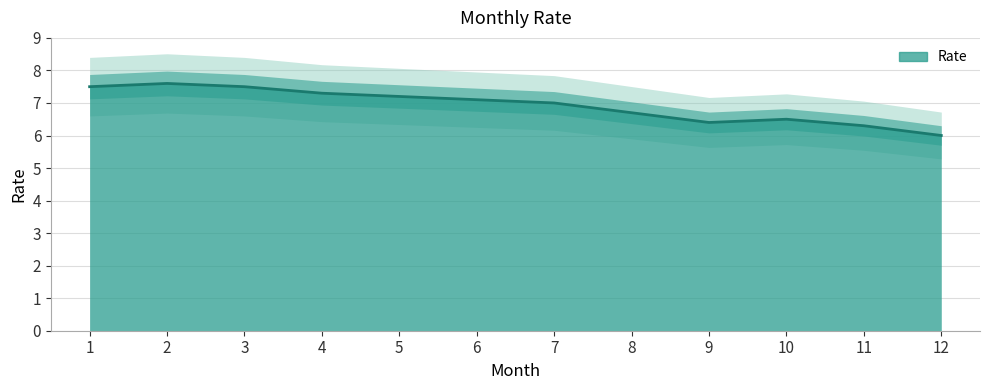

List the labels in order of value, smallest first.

12, 11, 9, 10, 8, 7, 6, 5, 4, 1, 3, 2